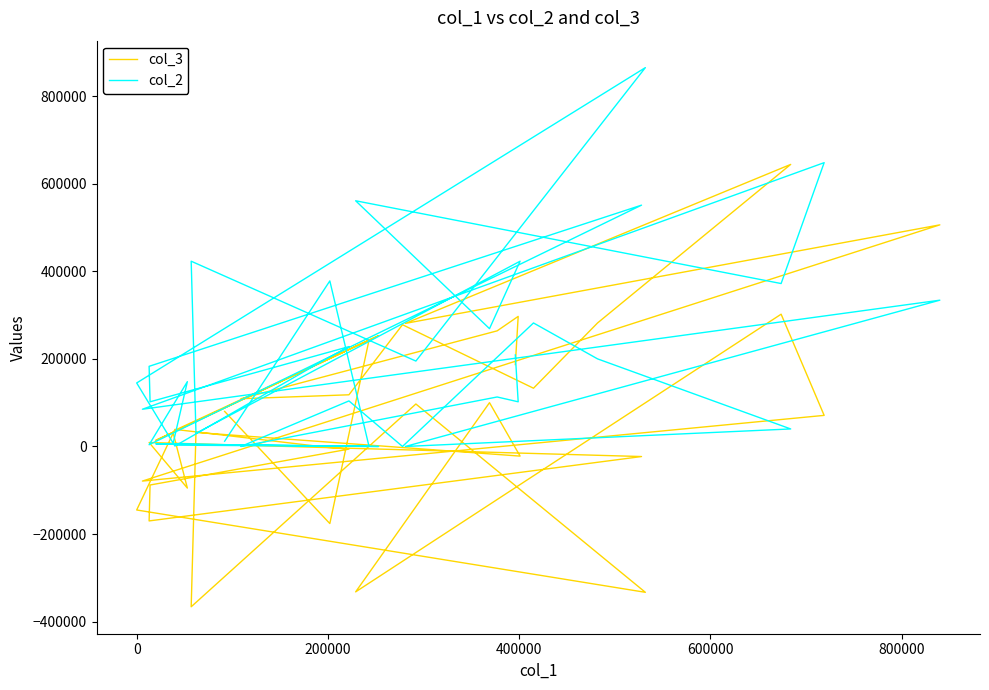

Is the value of col_2 at 36 greater than the value of col_3 at 31?

No